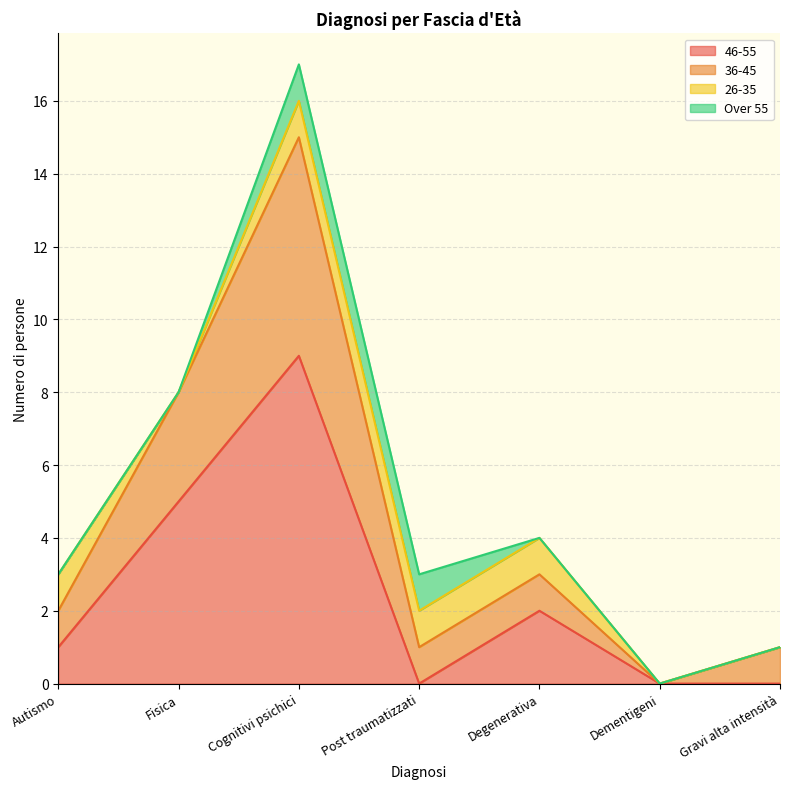

Where is the first local maximum for 46-55?

Cognitivi psichici